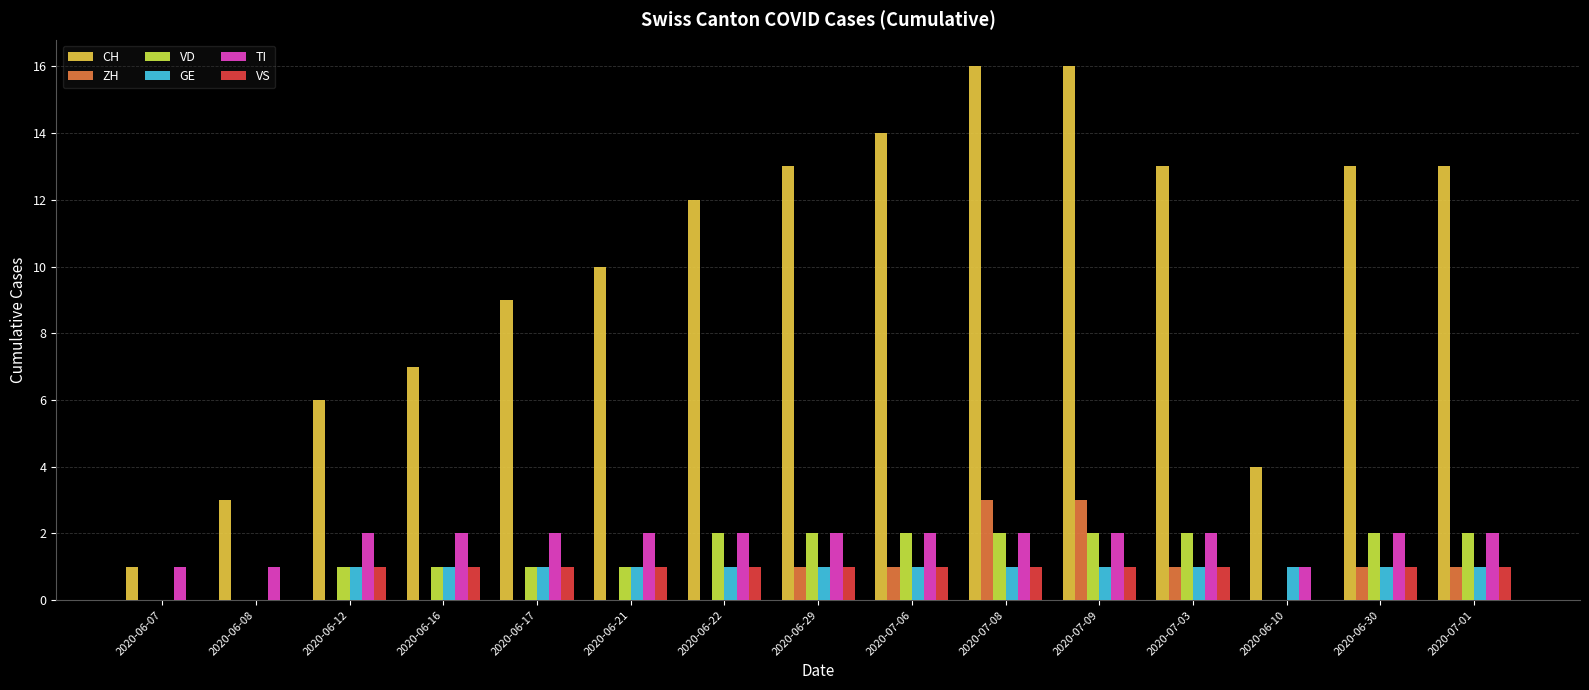

What is the greatest value displayed?

16